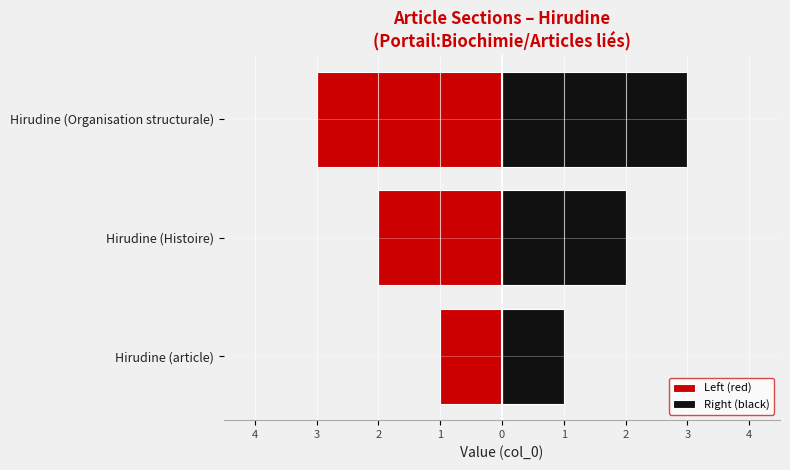

Between Hirudine (article) and Hirudine (Histoire), which series saw the biggest shift?

Left (red)